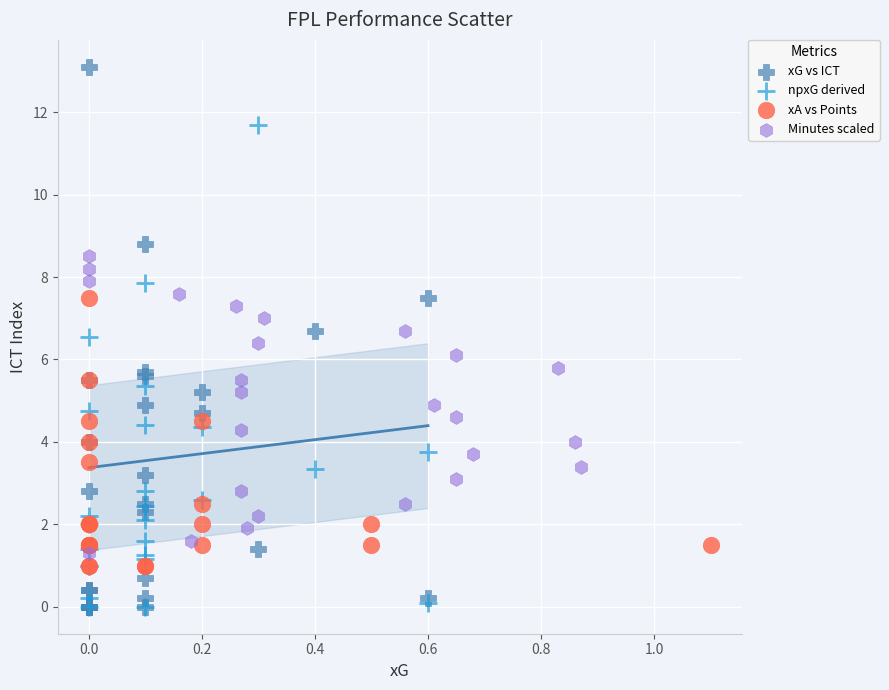

Which series reaches the maximum Y coordinate?

xG vs ICT